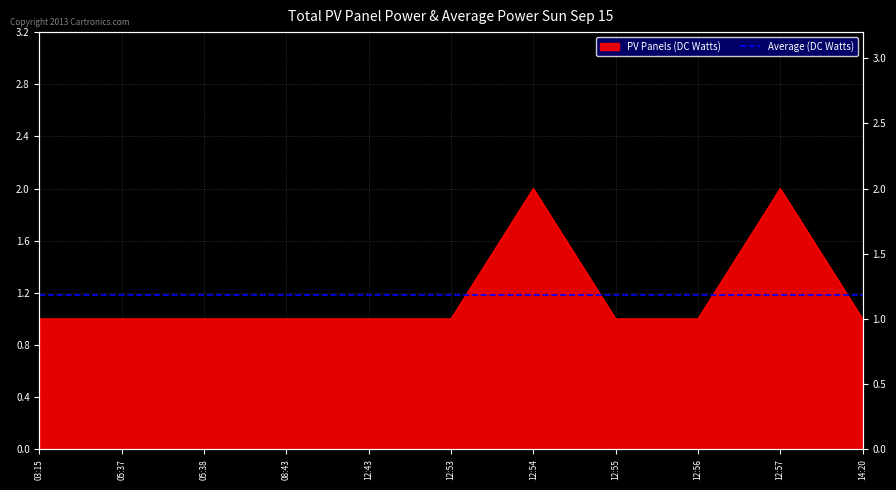

How many lines are shown in the chart?

1